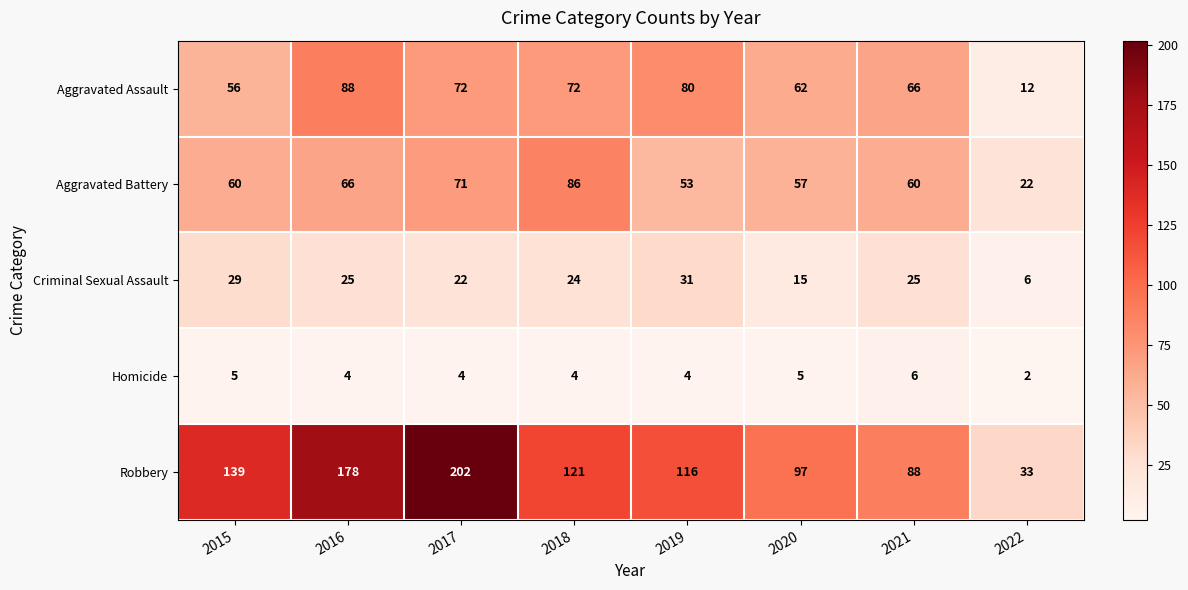

What is the difference between the second highest and minimum values in the Criminal Sexual Assault series?

23